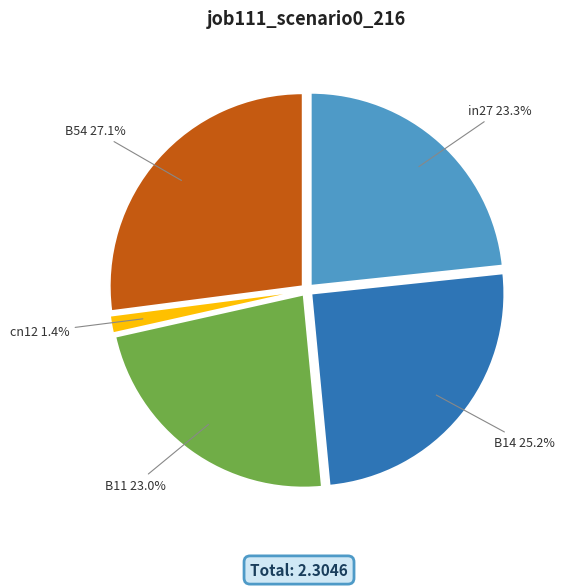

To the nearest percent, what is the combined percentage of B14 and in27?

48%